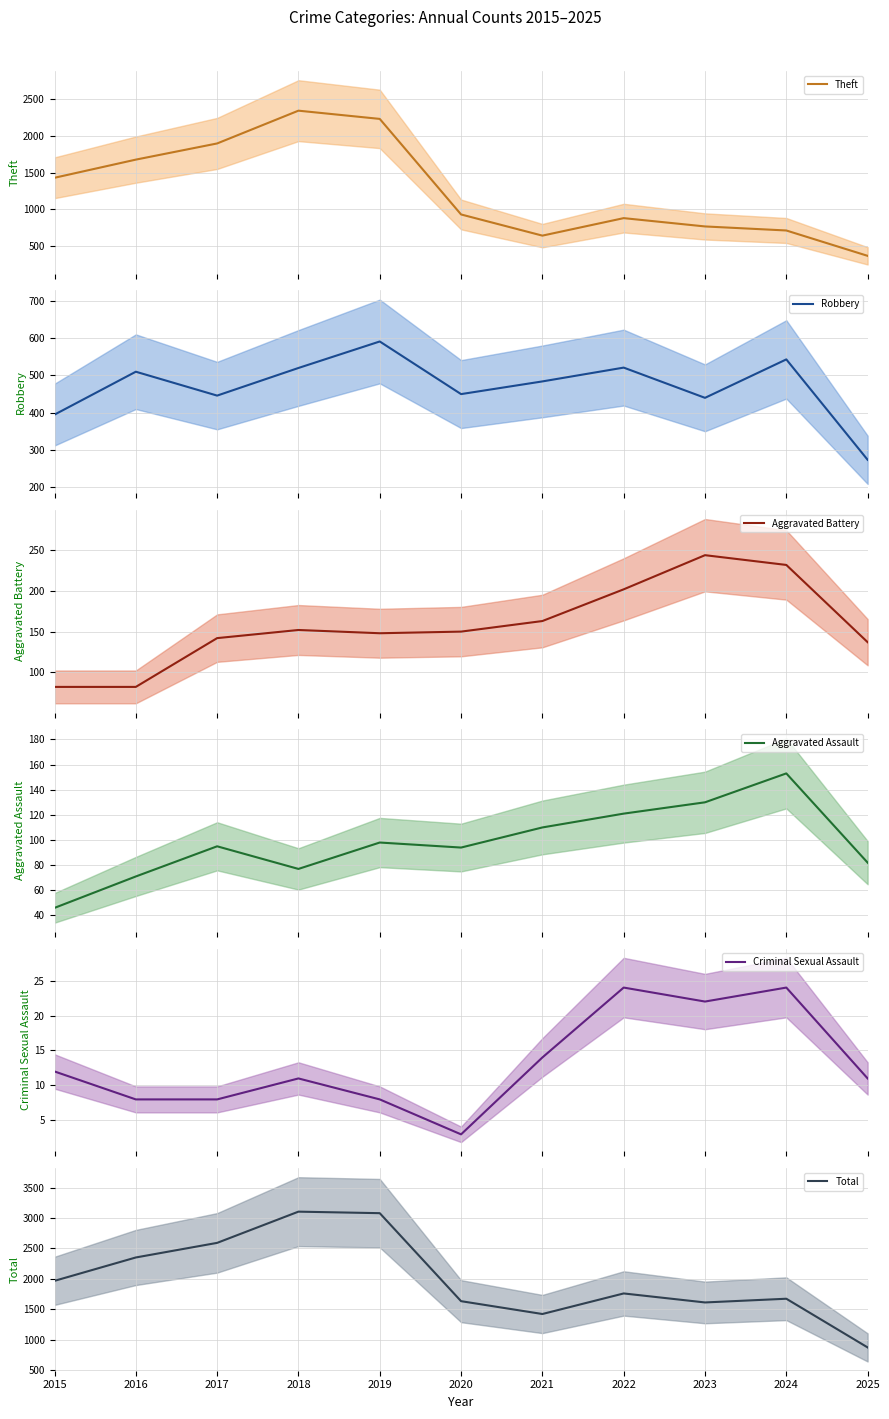

True or false: Robbery and Aggravated Battery cross at least once.

False